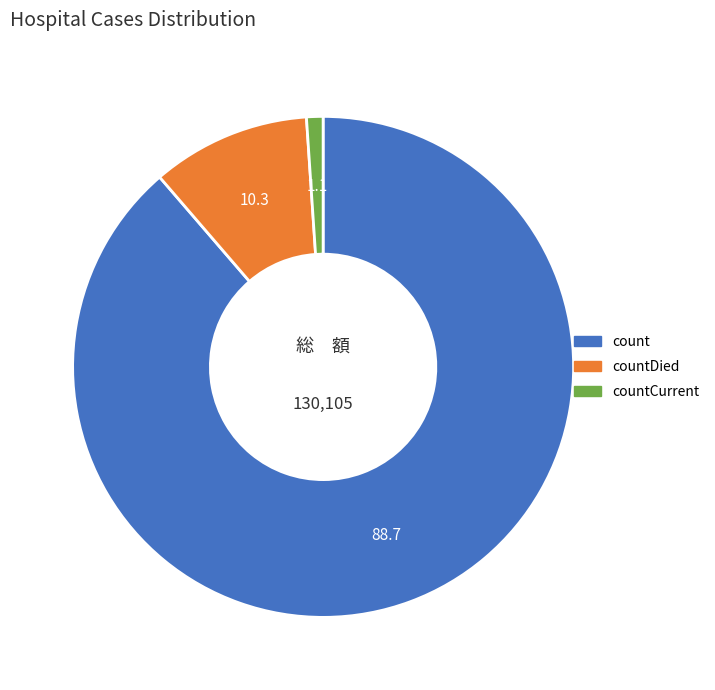

Which category has the smallest portion of the pie?

countCurrent